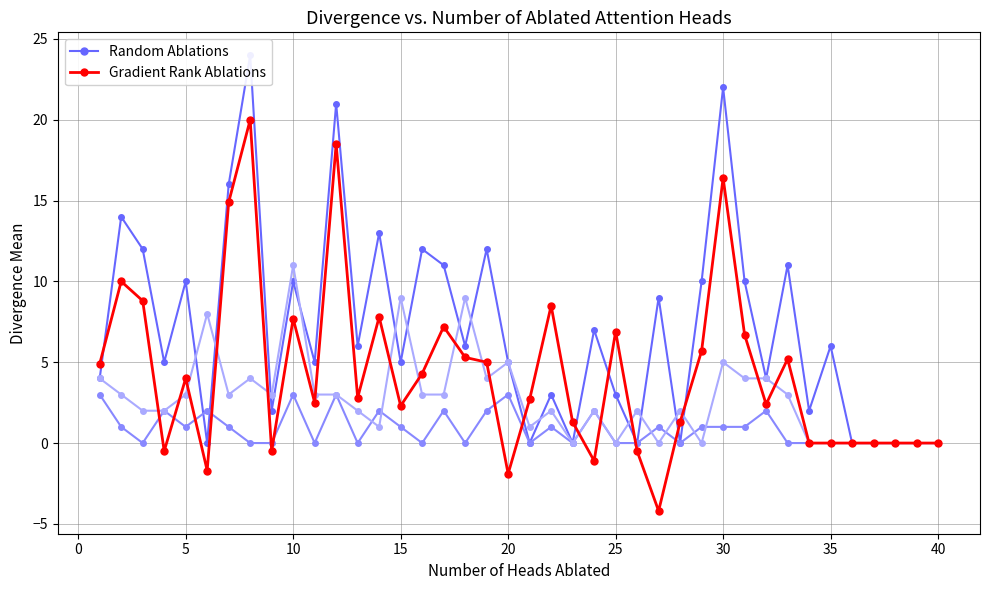

Reading left to right, extract all data points from this chart.

Random Ablations: 4.0	14.0	12.0	5.0	10.0	0.0	16.0	24.0	2.0	10.0	5.0	21.0	6.0	13.0	5.0	12.0	11.0	6.0	12.0	5.0	0.0	3.0	0.0	7.0	3.0	0.0	9.0	0.0	10.0	22.0	10.0	4.0	11.0	2.0	6.0	0.0	0.0	0.0	0.0	0.0
Gradient Rank Ablations: 4.9	10.0	8.8	-0.5	4.0	-1.7	14.9	20.0	-0.5	7.7	2.5	18.5	2.8	7.8	2.3	4.3	7.2	5.3	5.0	-1.9	2.7	8.5	1.3	-1.1	6.9	-0.5	-4.2	1.3	5.7	16.4	6.7	2.4	5.2	0.0	0.0	0.0	0.0	0.0	0.0	0.0